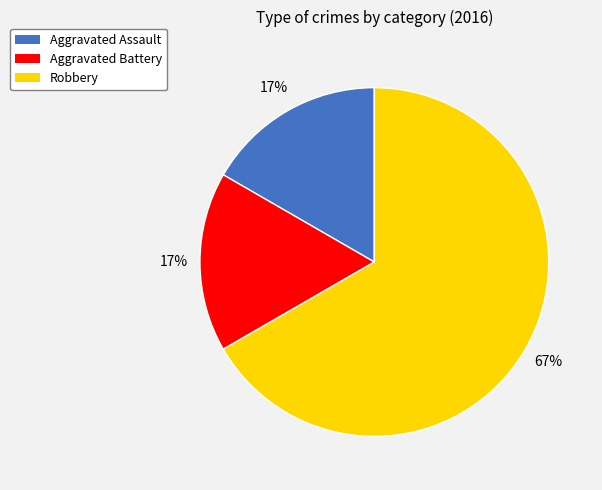

Is there a majority slice in this chart?

Yes